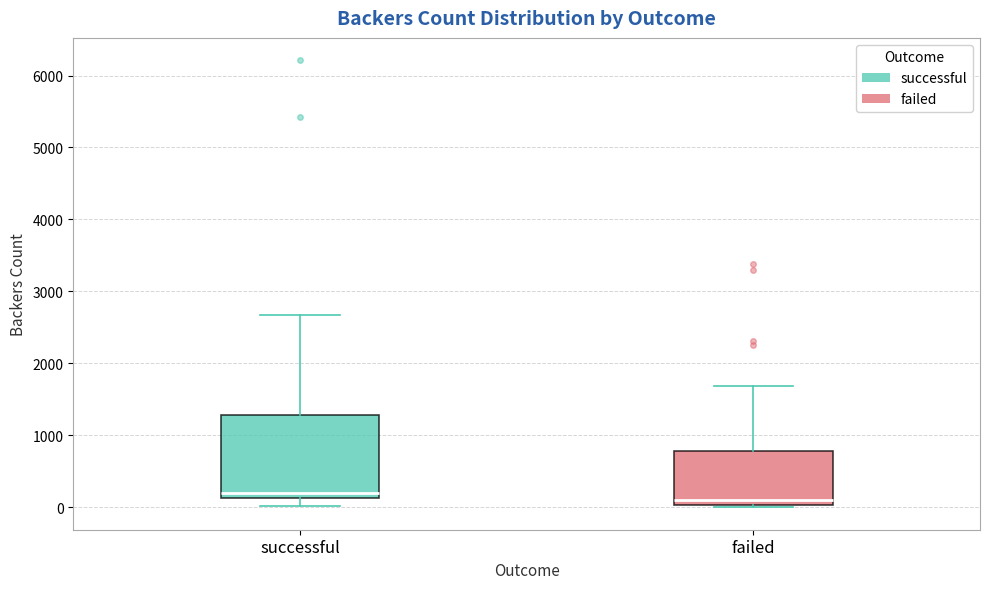

Which box's median line is the highest?

successful